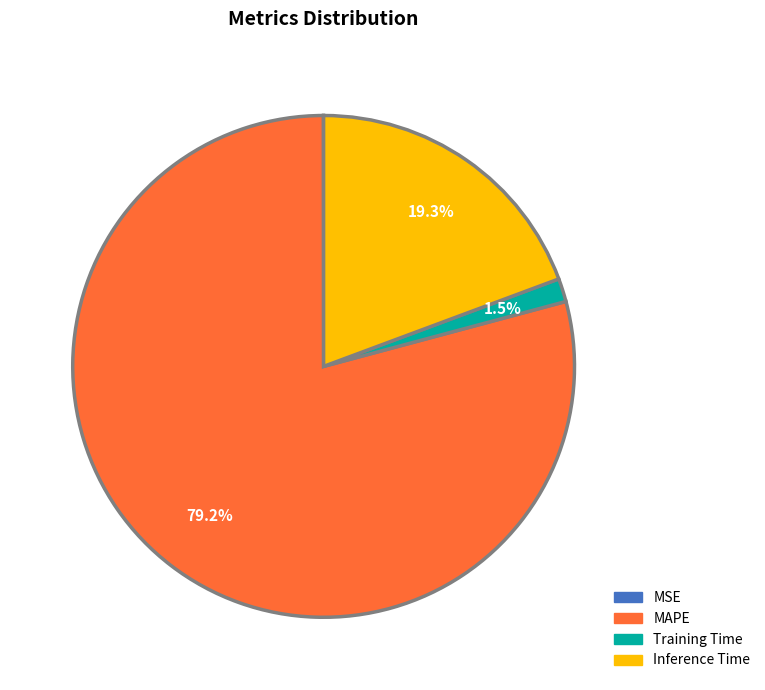

Which has a higher value, MAPE or Training Time?

MAPE